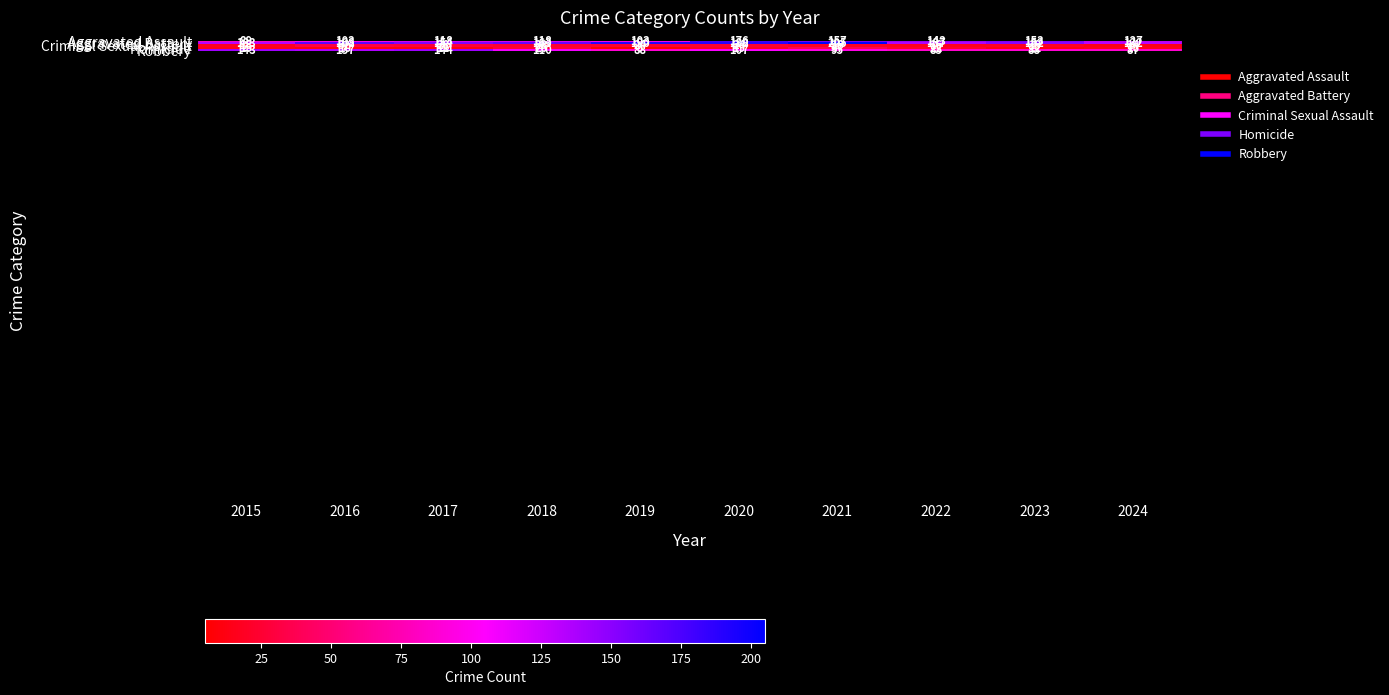

At which category is the sum across all series the highest?

2020